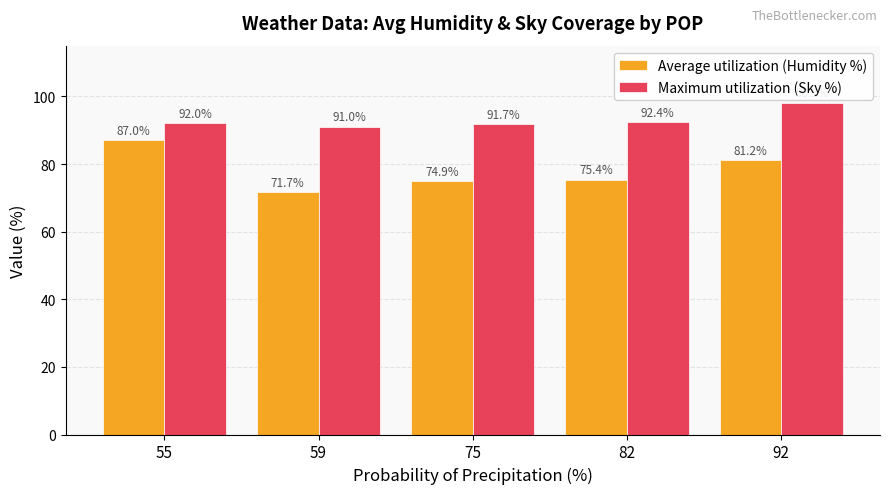

Rank the series by their average value, from lowest to highest.

Average utilization (Humidity %), Maximum utilization (Sky %)